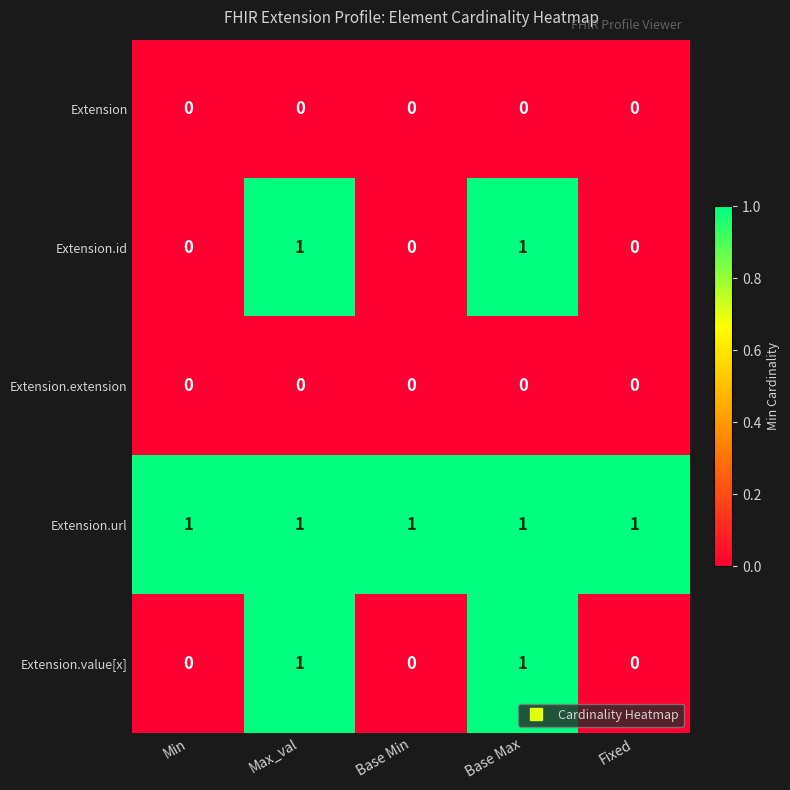

Count the Extension.value[x] values in the range 0 to 1.

5